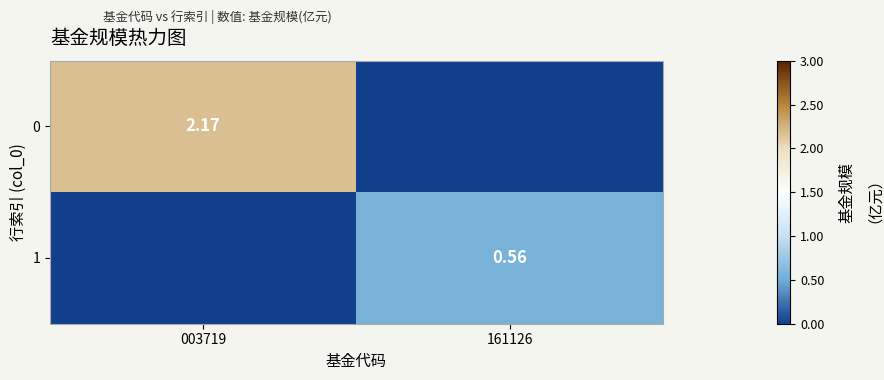

What is the maximum value shown in the chart?

2.2